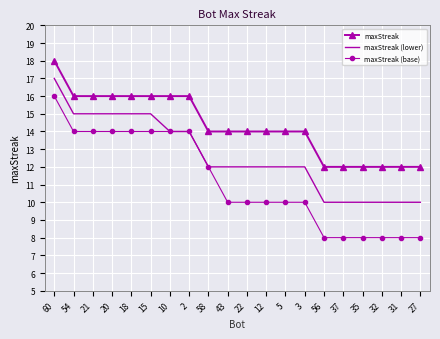

True or false: maxStreak and maxStreak (base) cross at least once.

False